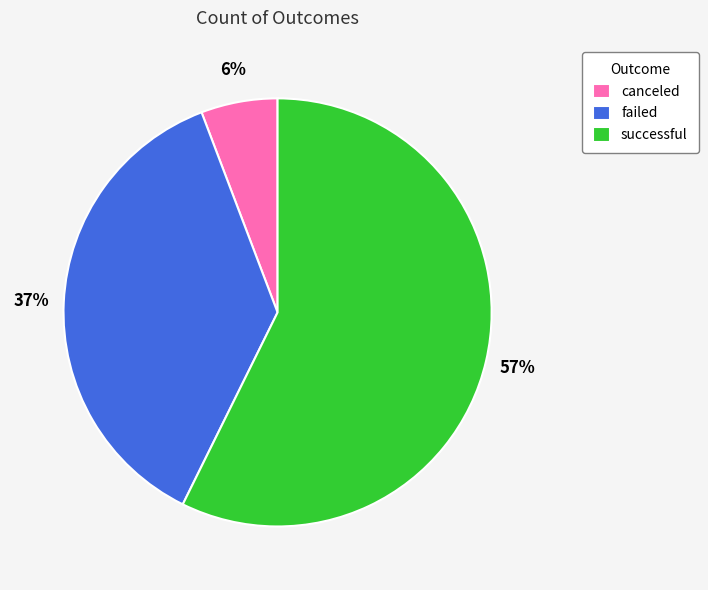

Between canceled and failed, which is larger?

failed